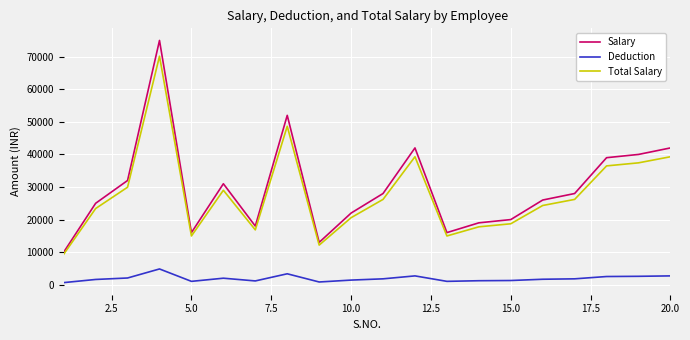

What is the maximum value shown in the chart?

75000.0